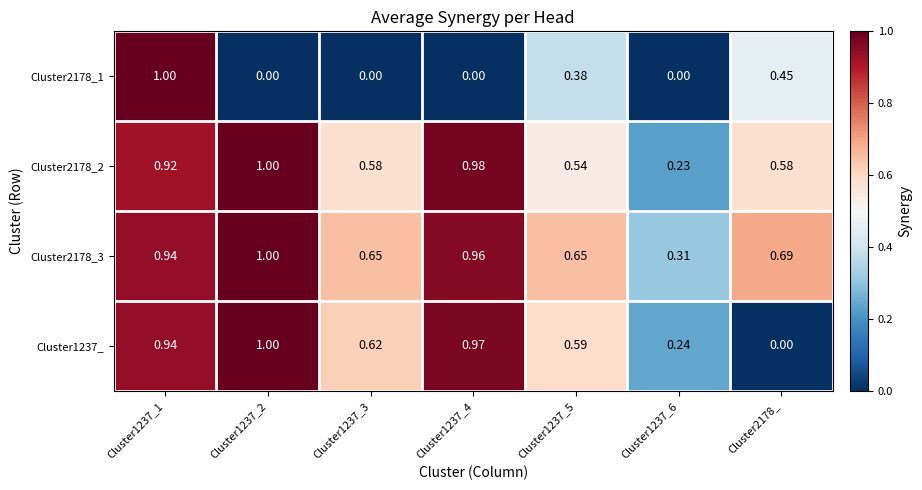

How many categories are shown in the chart?

7